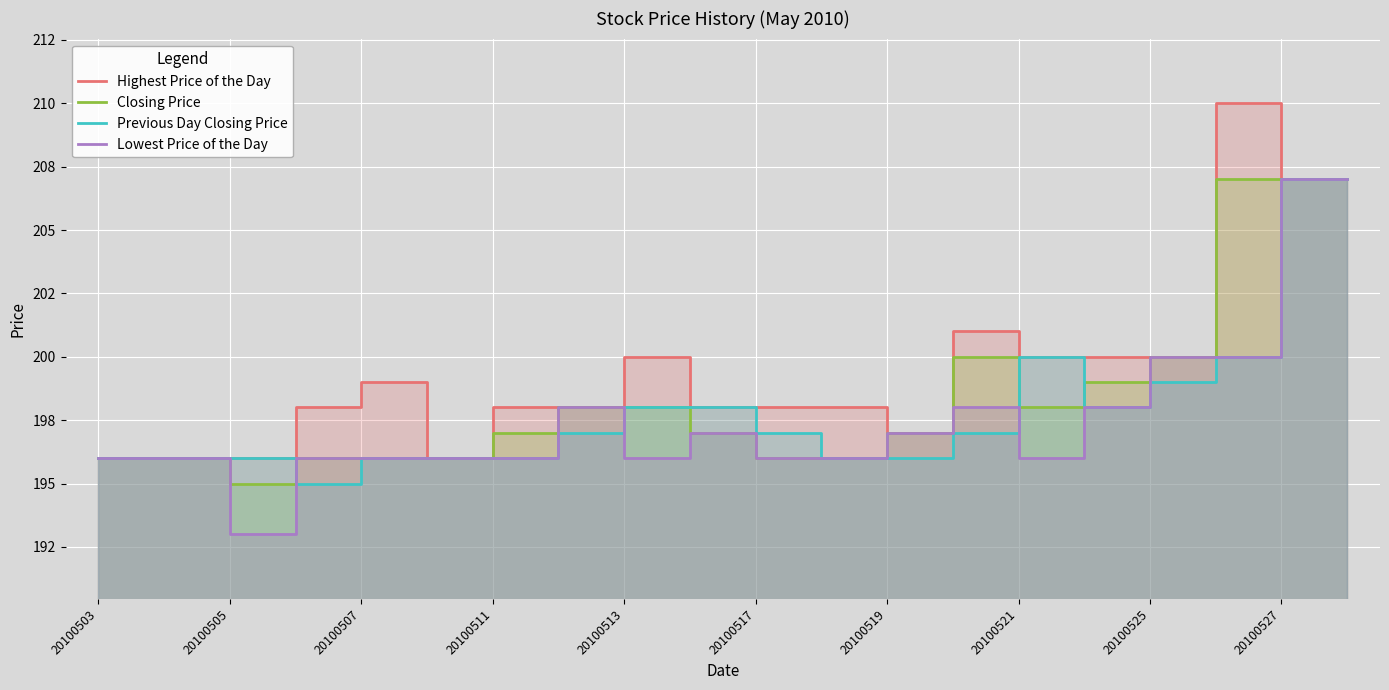

Read the Previous Day Closing Price value at 17.

200